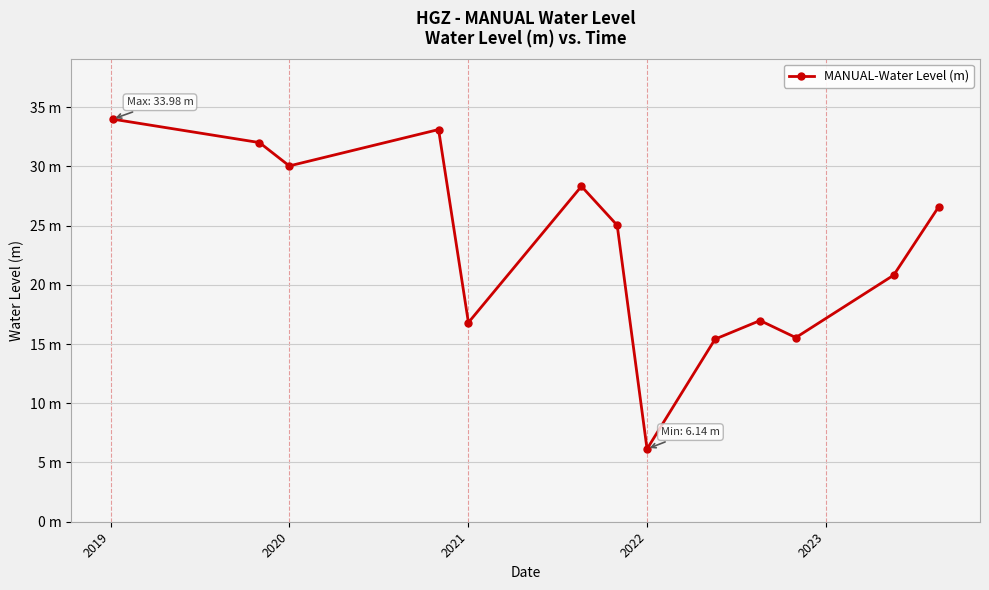

What is the value of the 7th point from the left?

25.0